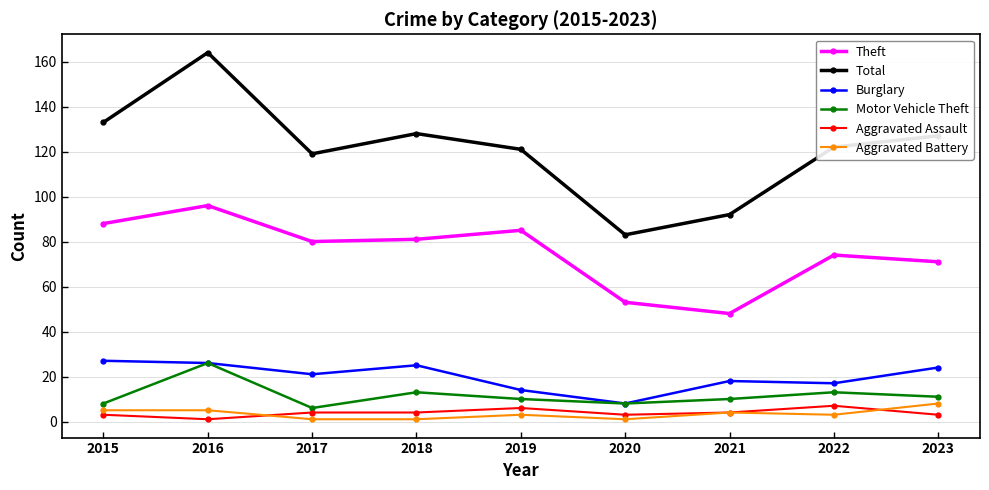

The Theft series shows 23 at 2021. True or false?

False